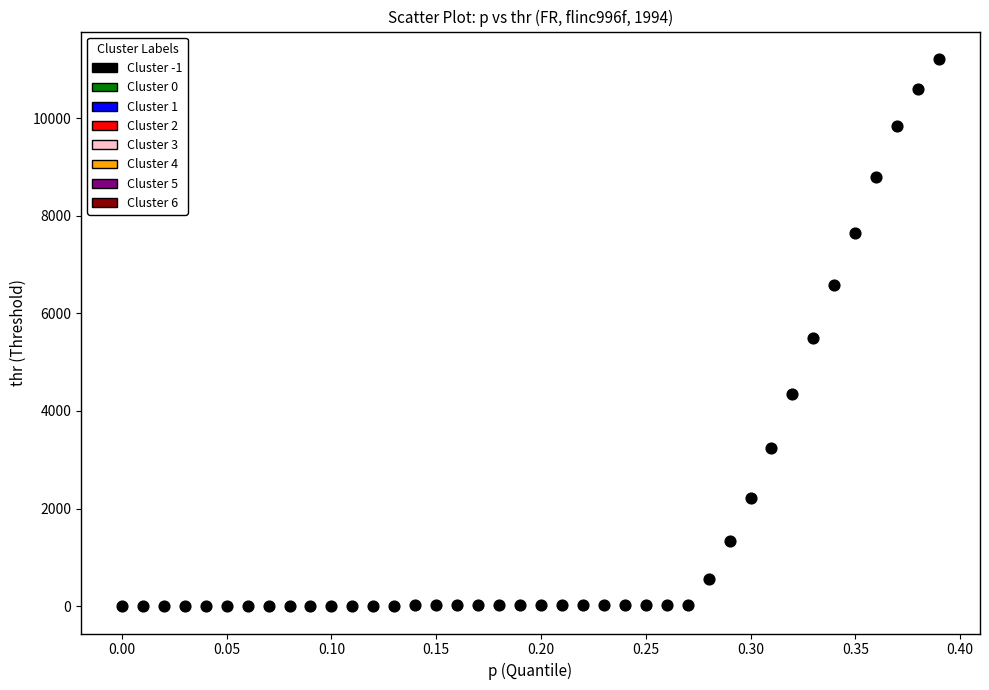

What is the range of X values (max minus min)?

0.4